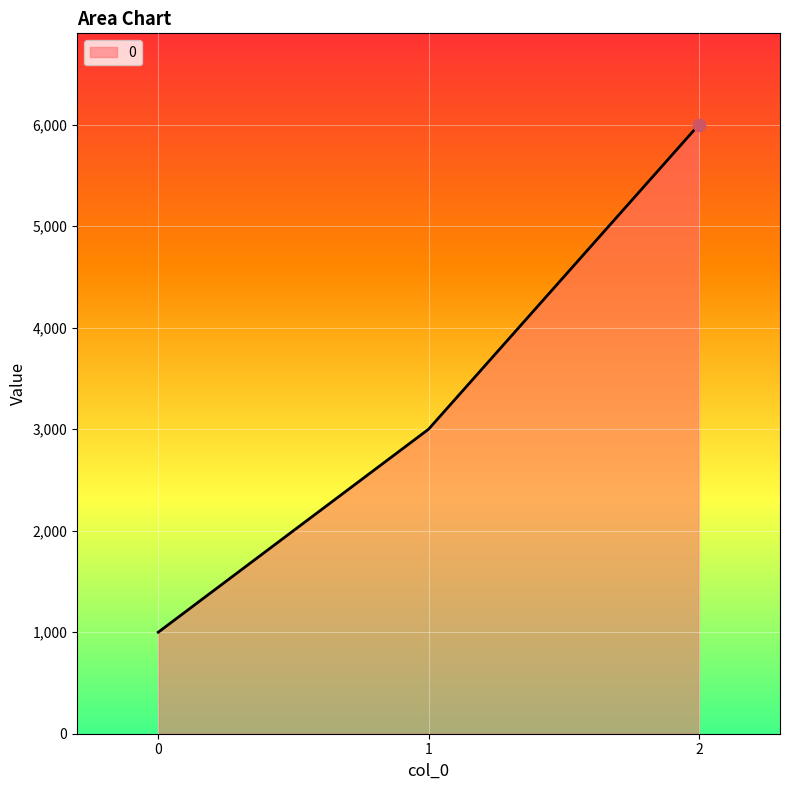

What is the change in value from 1 to 2?

+3000